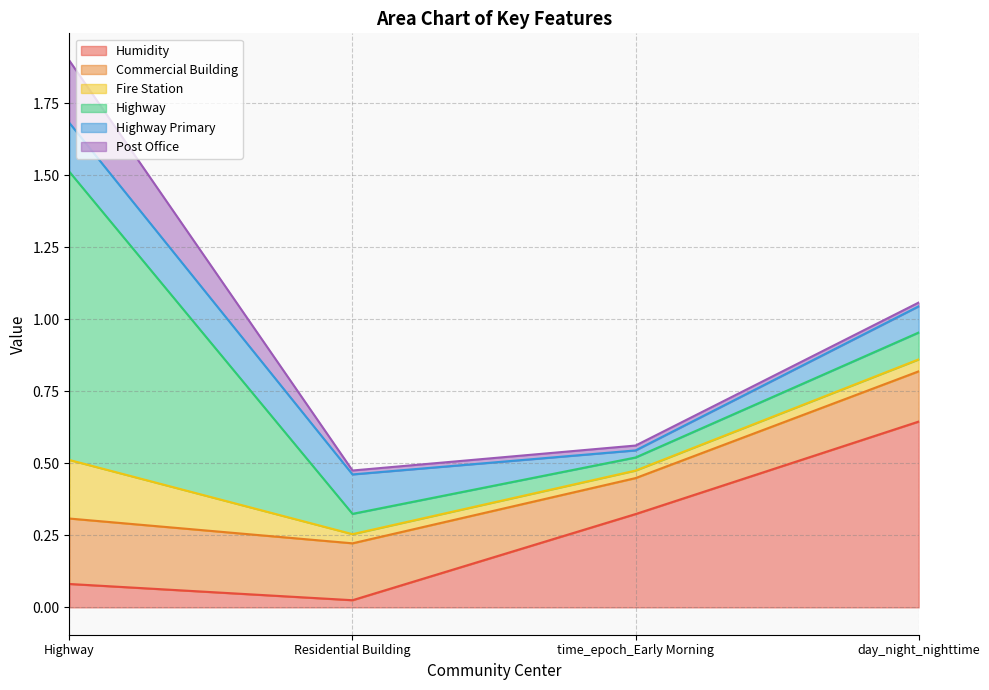

What is the difference between the Fire Station values at Residential Building and Highway?

0.2